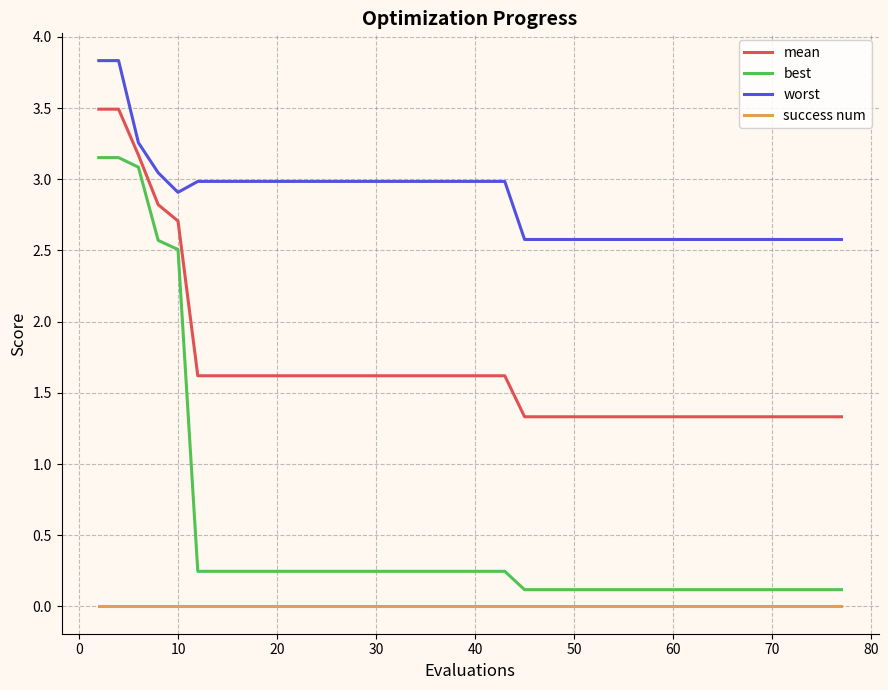

What is the maximum value shown in the chart?

3.8